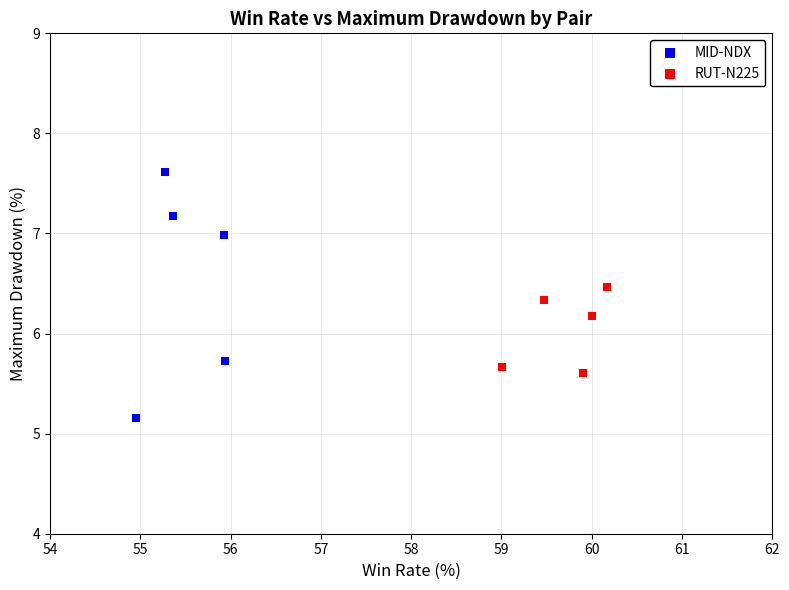

Which series contains the highest Y value?

MID-NDX